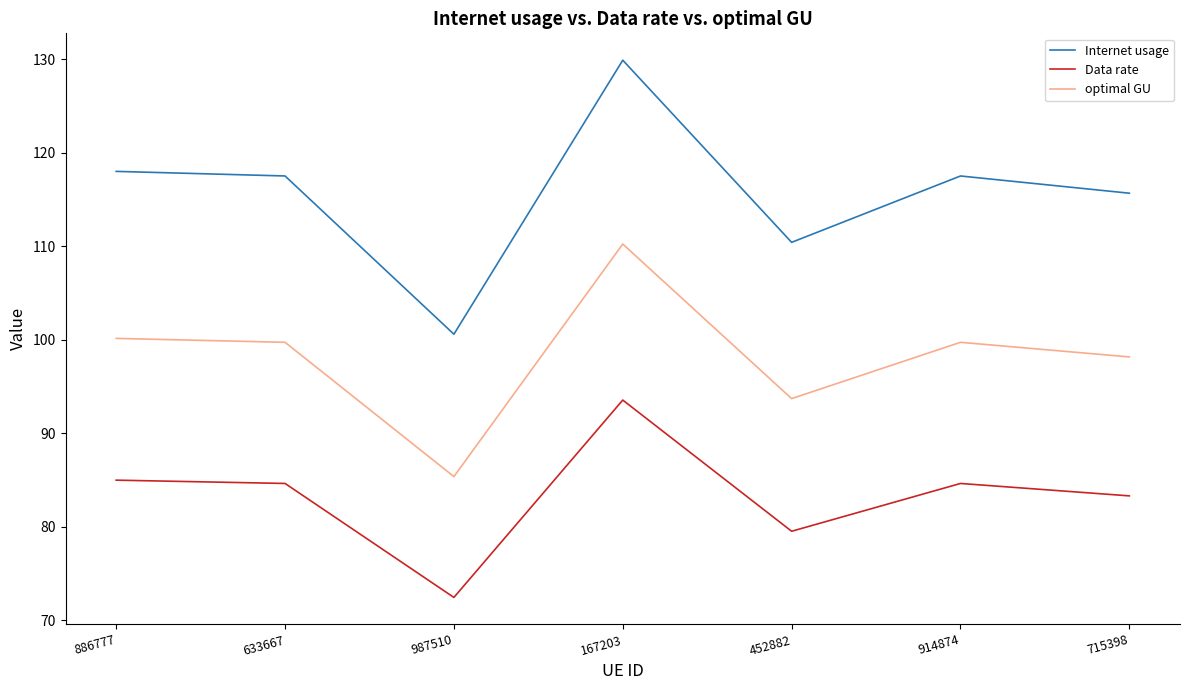

How many values in the Data rate series are below 84?

3